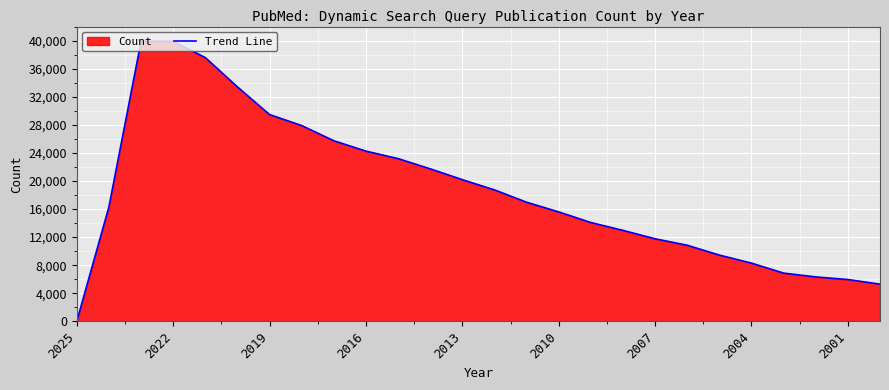

Which label corresponds to the smallest value in the chart?

2025